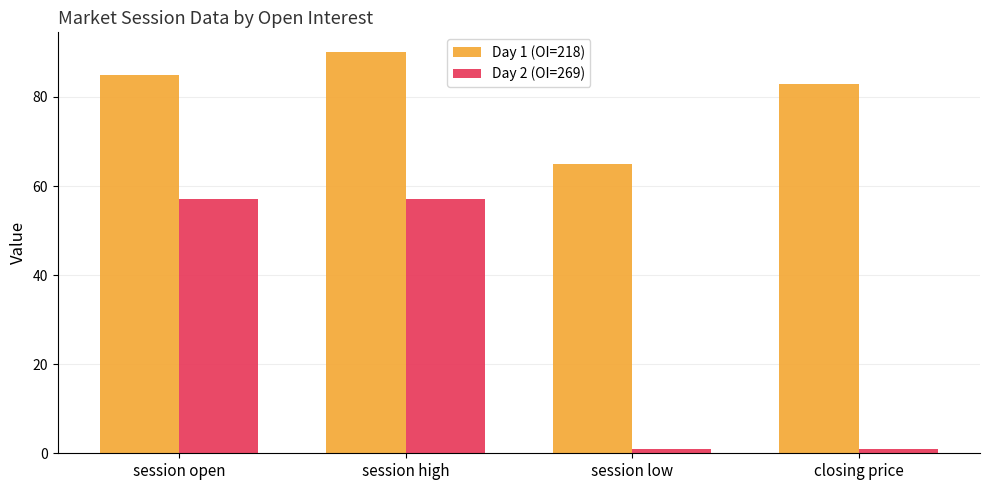

At closing price, list the series in order from smallest to largest.

Day 2 (OI=269), Day 1 (OI=218)